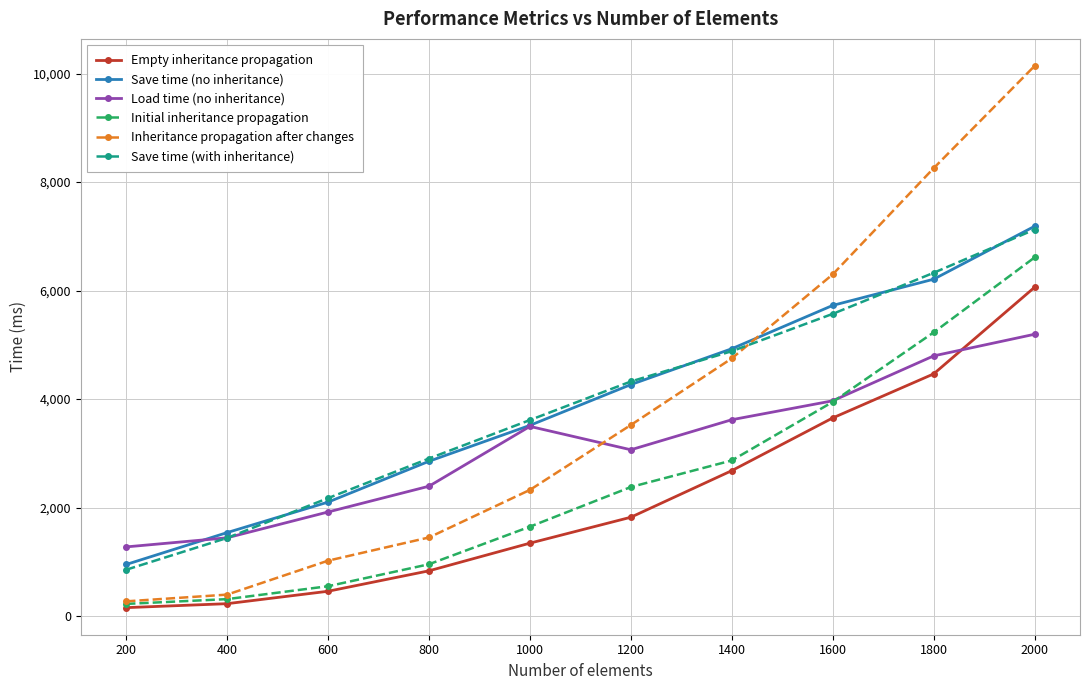

What is the sum of the Inheritance propagation after changes values at 800 and 200?

1718